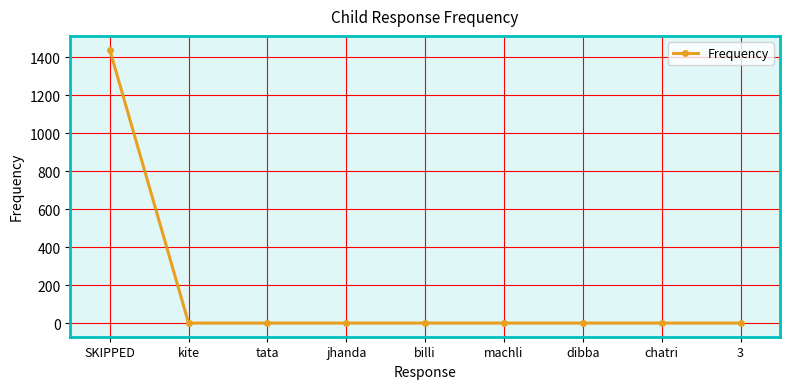

What is the value of the 5th point from the left?

1